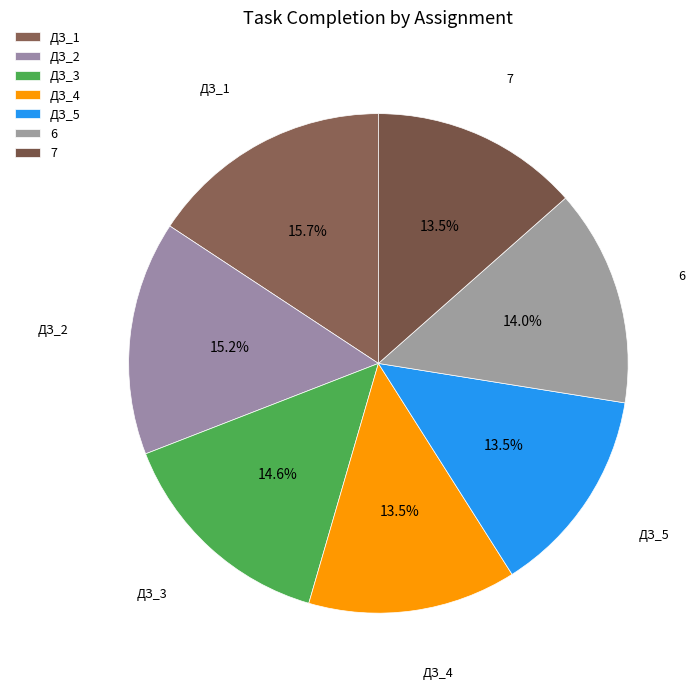

To the nearest percent, what is the difference between the largest and smallest slice percentages?

2%